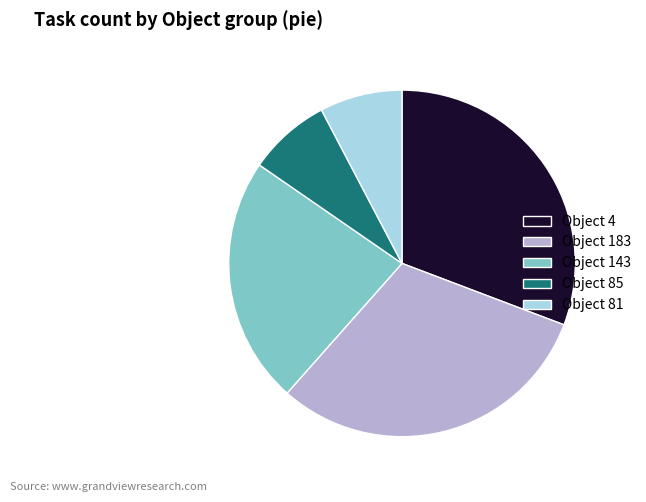

Is the sum of Object 183 and Object 81 greater than half?

No